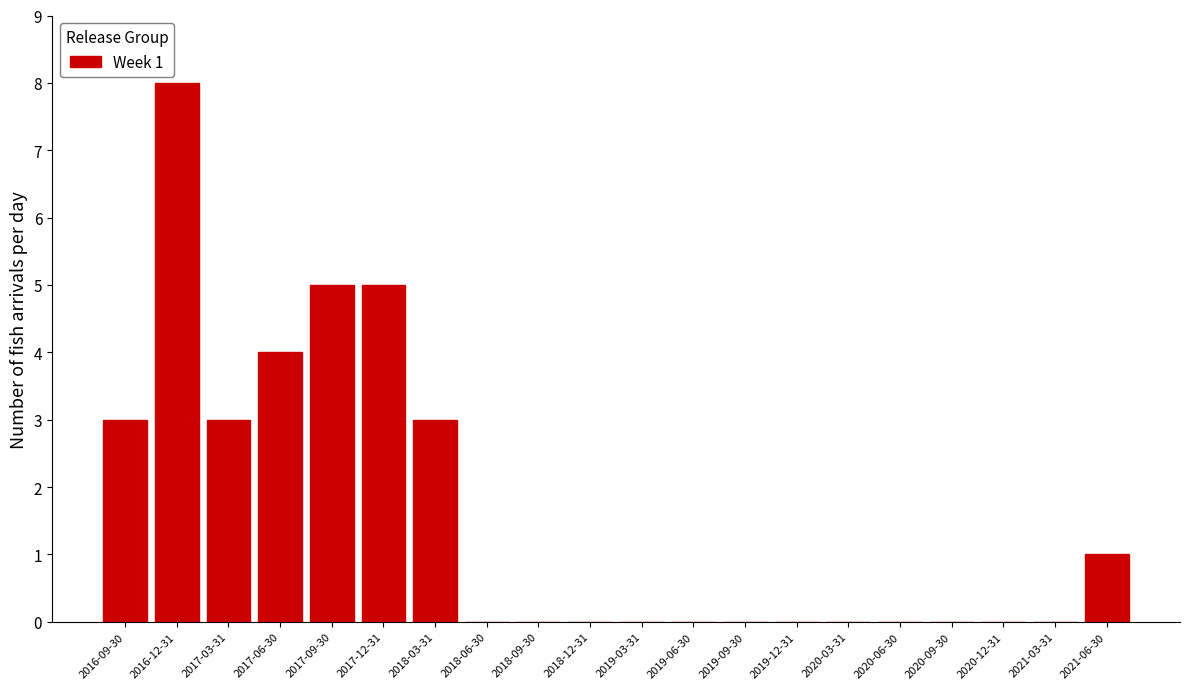

Reading left to right, transcribe all the data shown in this chart.

2016-09-30=3	2016-12-31=8	2017-03-31=3	2017-06-30=4	2017-09-30=5	2017-12-31=5	2018-03-31=3	2018-06-30=0	2018-09-30=0	2018-12-31=0	2019-03-31=0	2019-06-30=0	2019-09-30=0	2019-12-31=0	2020-03-31=0	2020-06-30=0	2020-09-30=0	2020-12-31=0	2021-03-31=0	2021-06-30=1